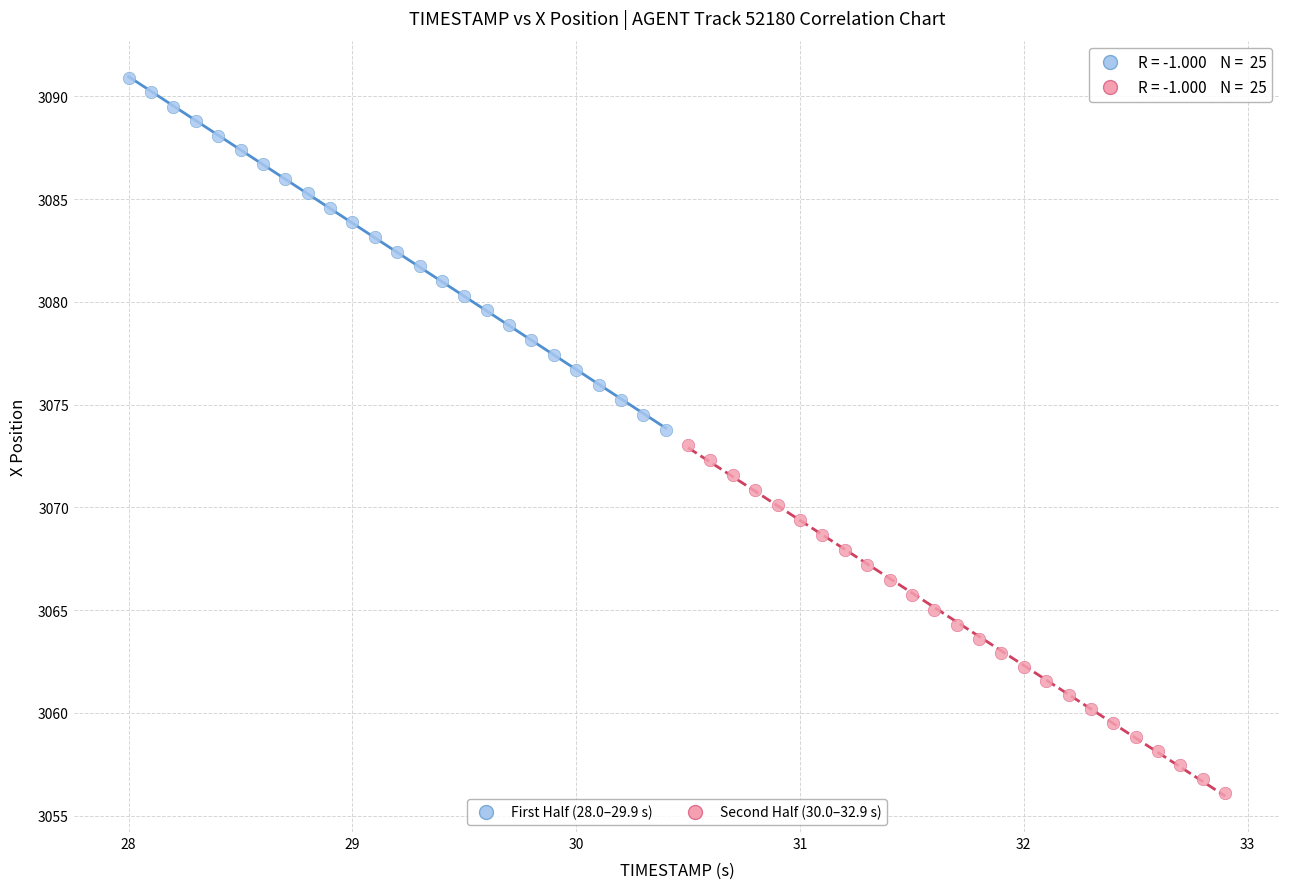

Which series has the widest spread of Y values?

First Half (28.0–29.9 s)